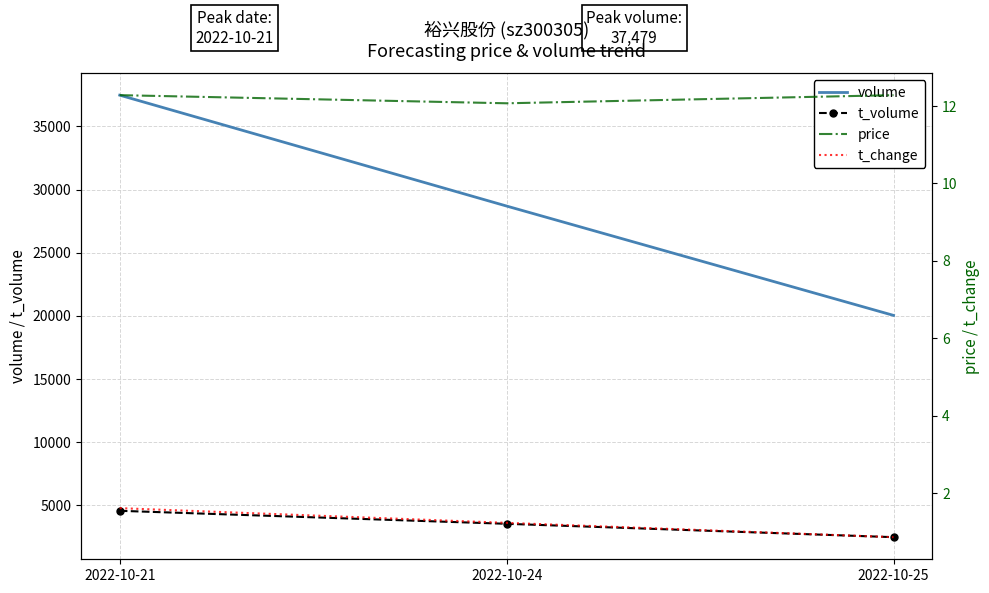

How many data points in volume are less than 28695?

1